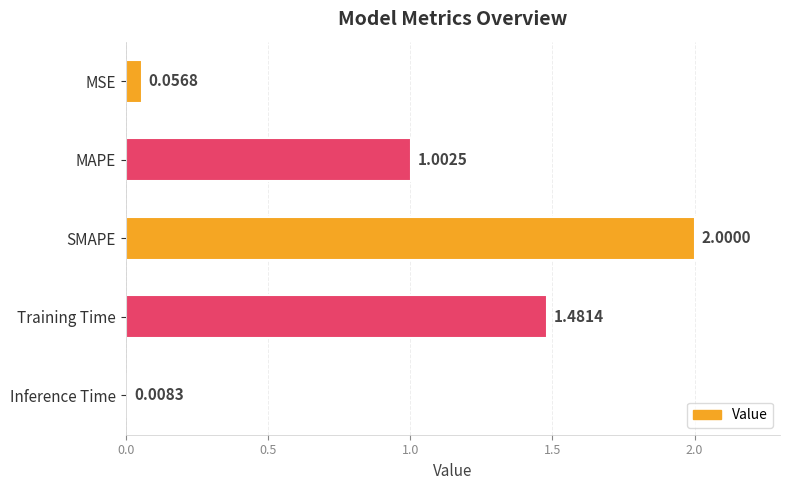

What is the change in value from SMAPE to Inference Time?

-2.0